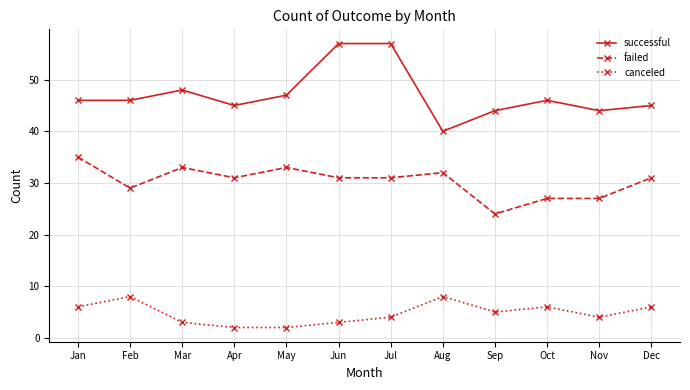

True or false: canceled has more than 2 interior local peaks.

True